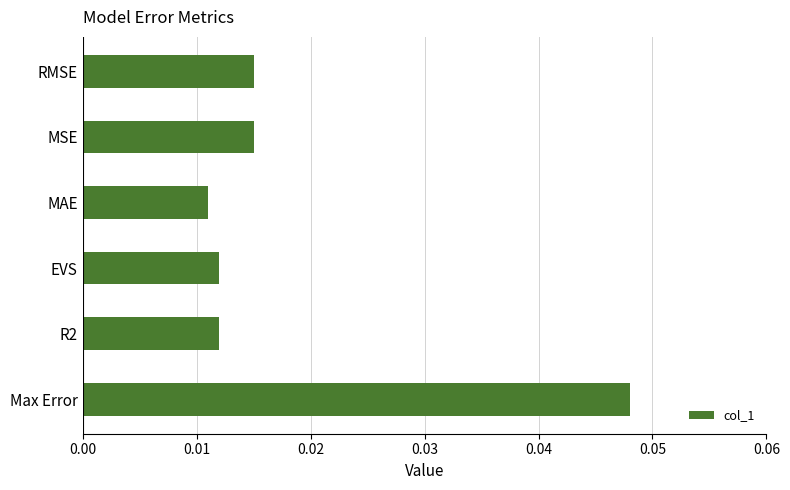

What is the label of the 2nd bar from the bottom?

R2